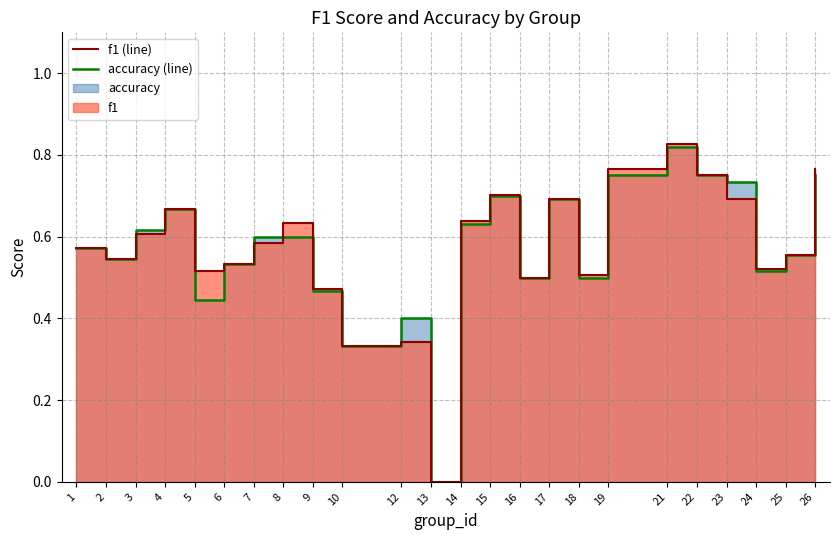

What are all the series names shown in the legend?

f1, accuracy